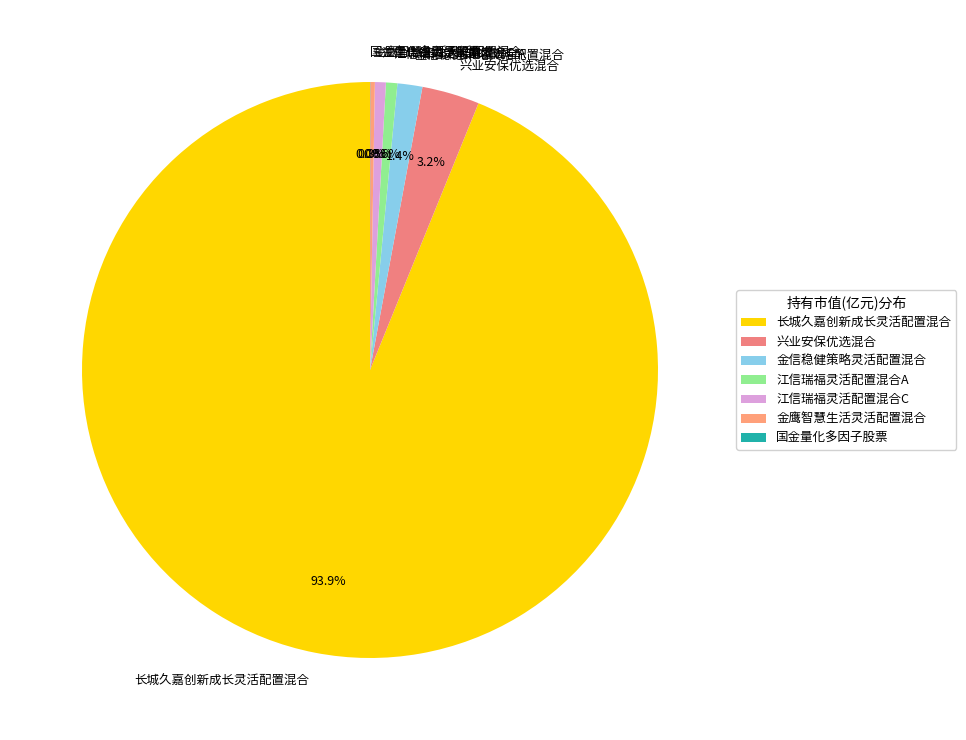

Between 兴业安保优选混合 and 金信稳健策略灵活配置混合, which is larger?

兴业安保优选混合